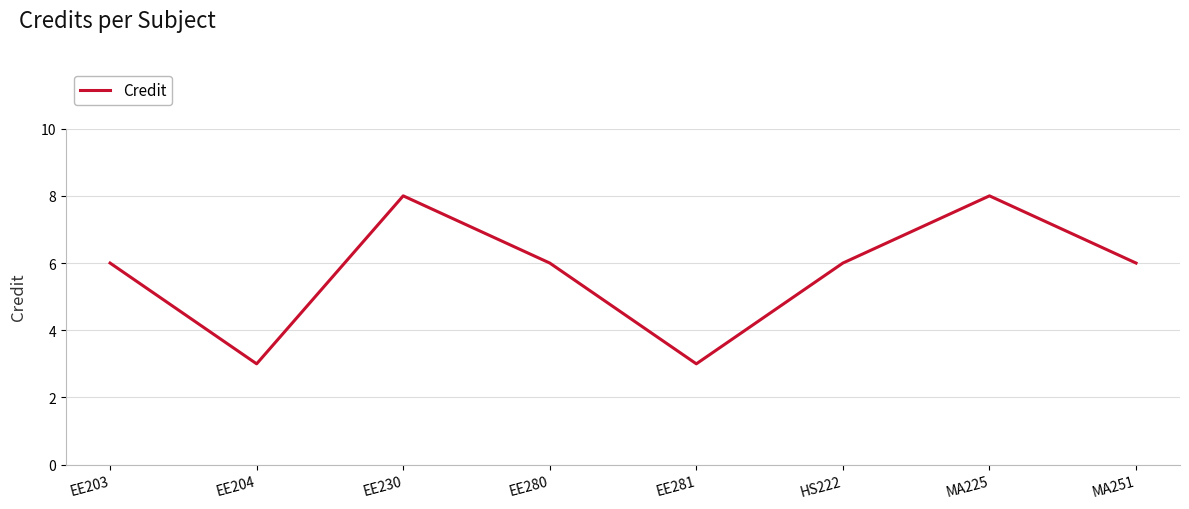

How many distinct data groups are displayed?

1